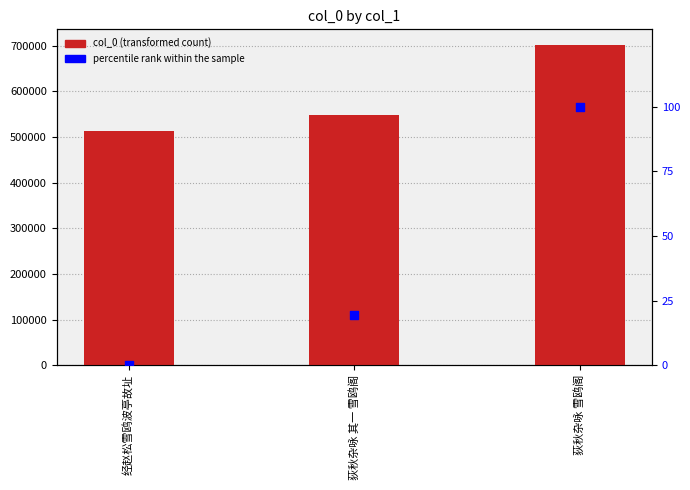

What is the total value across all series at 荻秋杂咏 其一 雪鸥阁?

549030.3